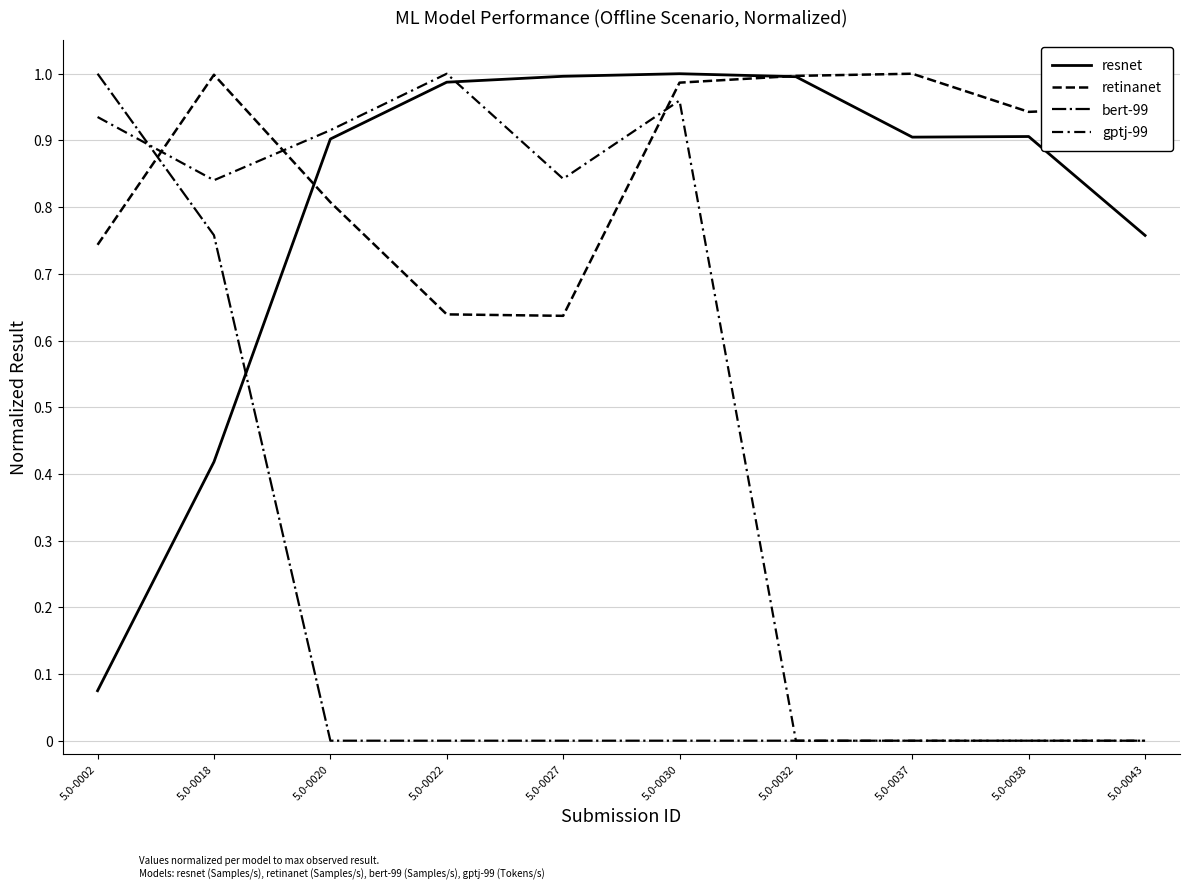

Does the chart display data point markers on the line(s)?

No